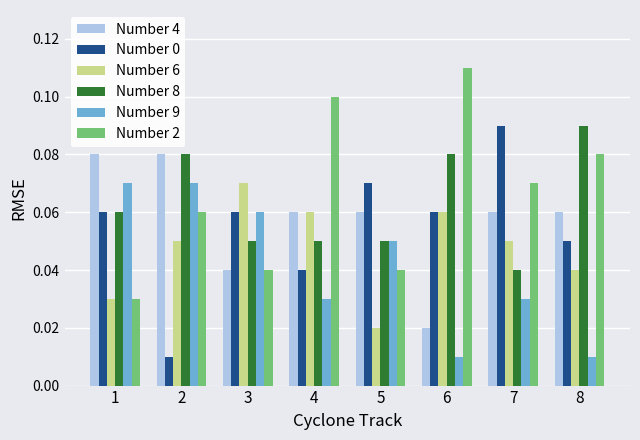

Does the chart contain stacked bars?

No